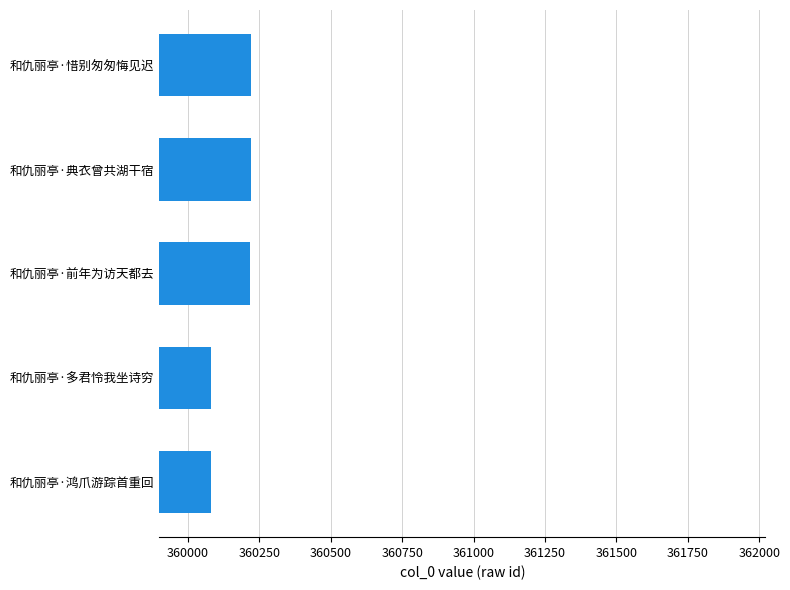

Between 和仇丽亭·多君怜我坐诗穷 and 和仇丽亭·典衣曾共湖干宿, which is larger?

和仇丽亭·典衣曾共湖干宿